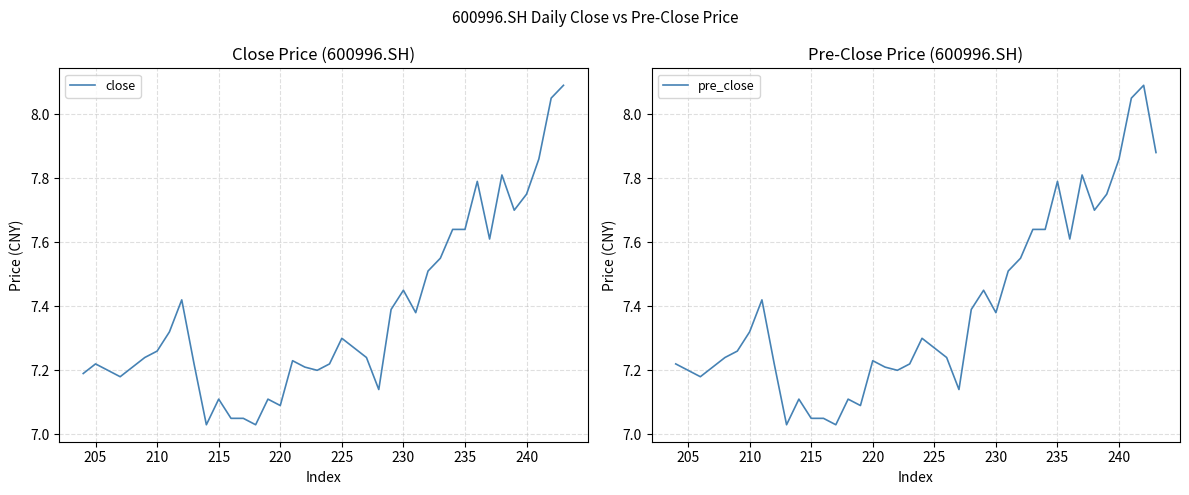

The value of close at 15 is 1.9. True or false?

False